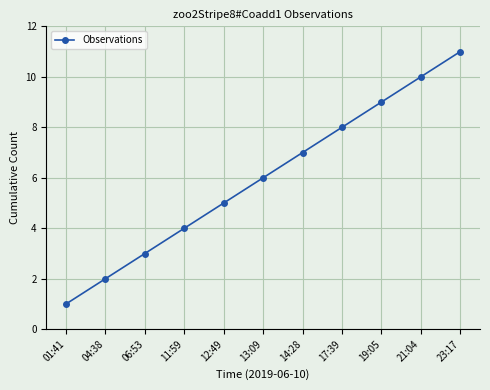

Is it true that the value at 14:28 is 7?

True